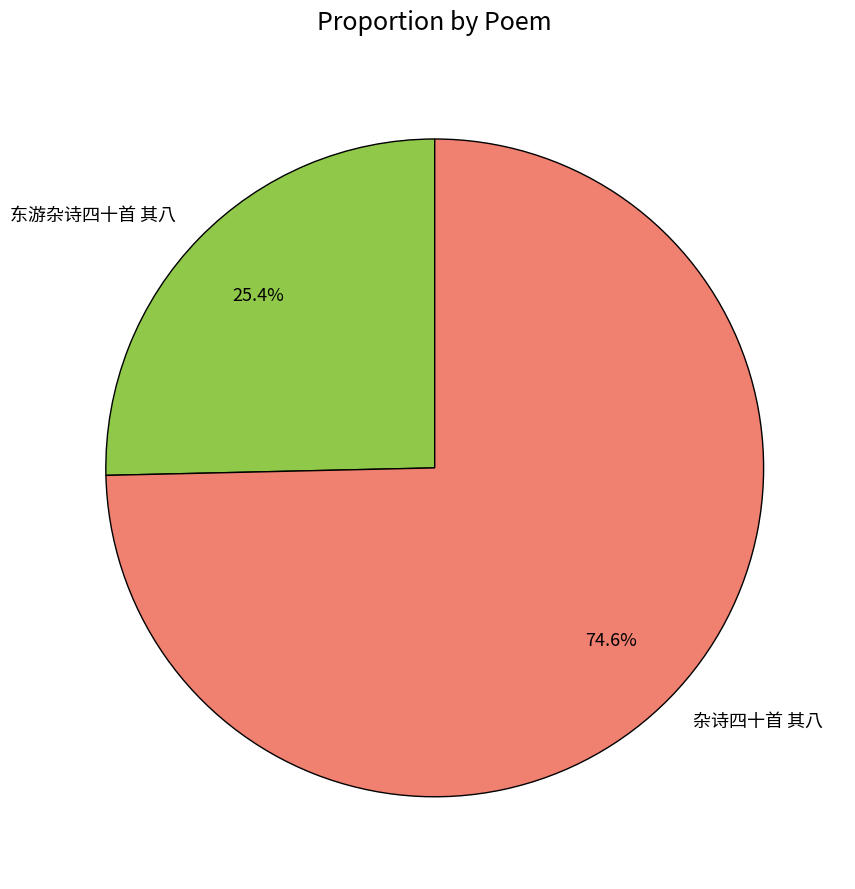

Count the number of slices in the pie.

2